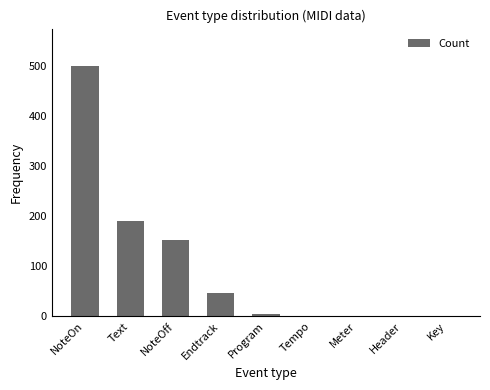

True or false: the data shows 1 at Meter.

True